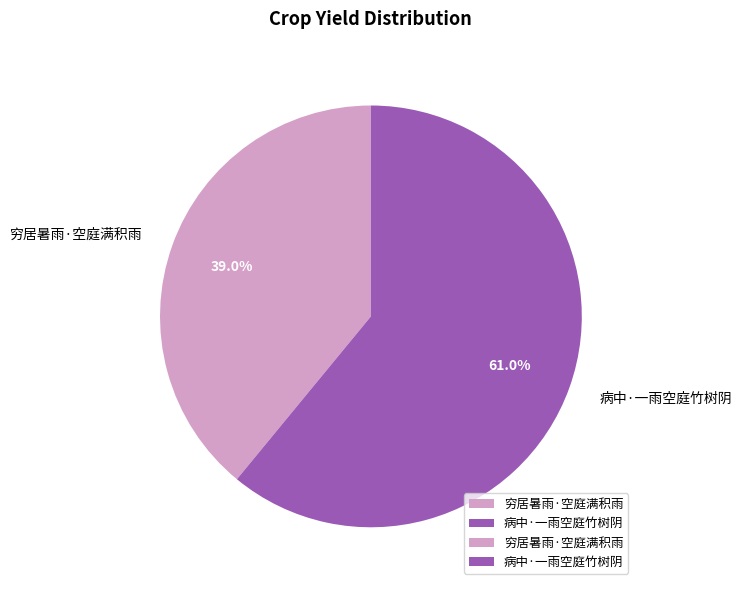

Approximately how many times larger is the value at 穷居暑雨·空庭满积雨 compared to 病中·一雨空庭竹树阴?

0.6